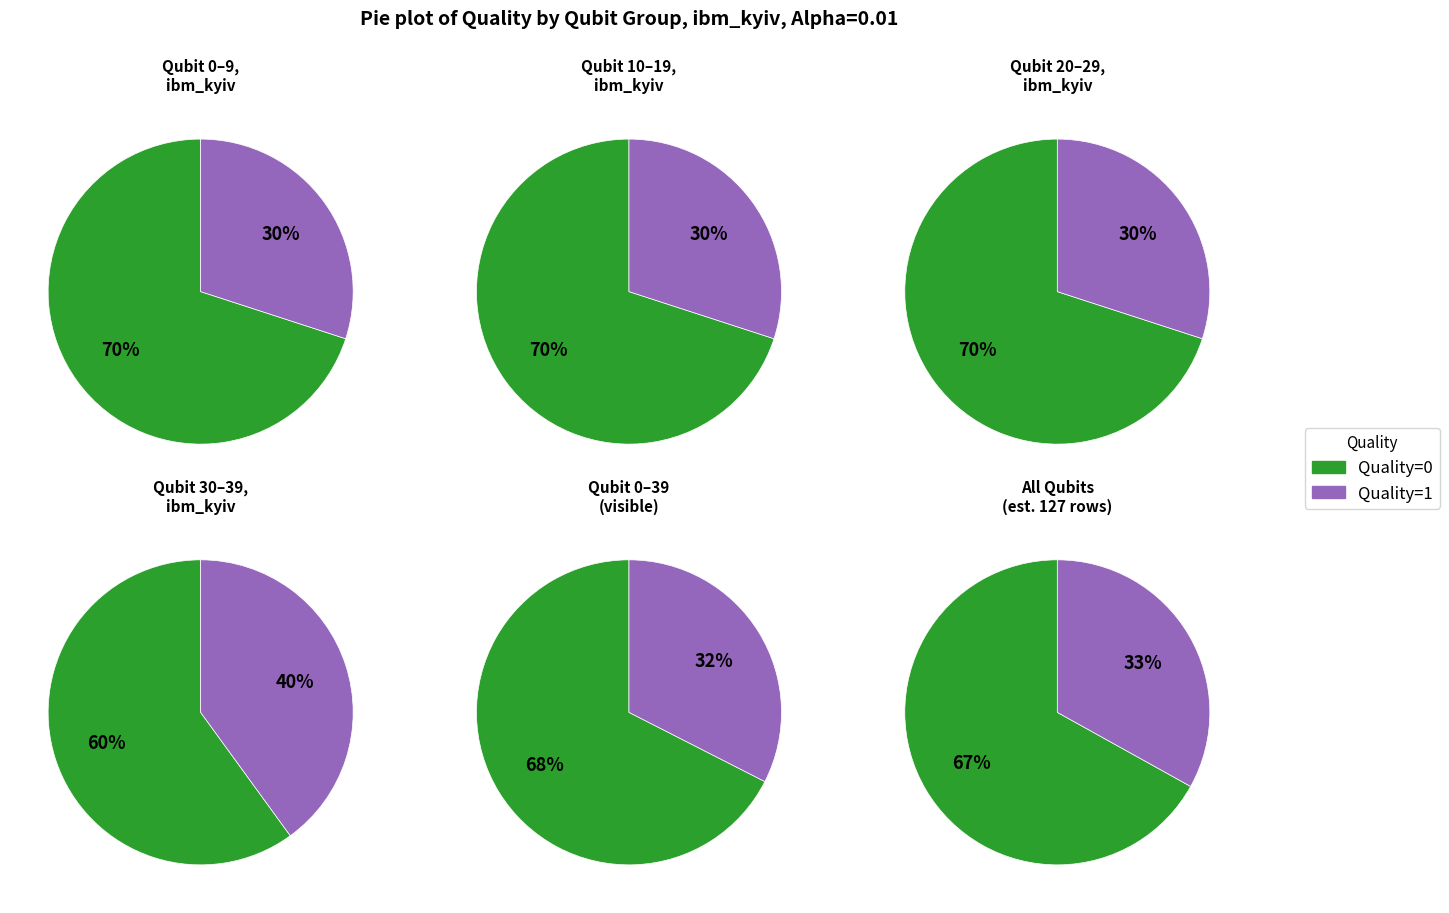

True or false: 0 accounts for 99% of the total.

False